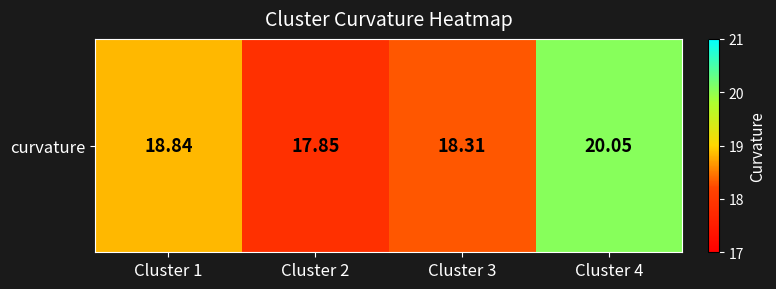

Is it true that the value at Cluster 2 is 28.4?

False